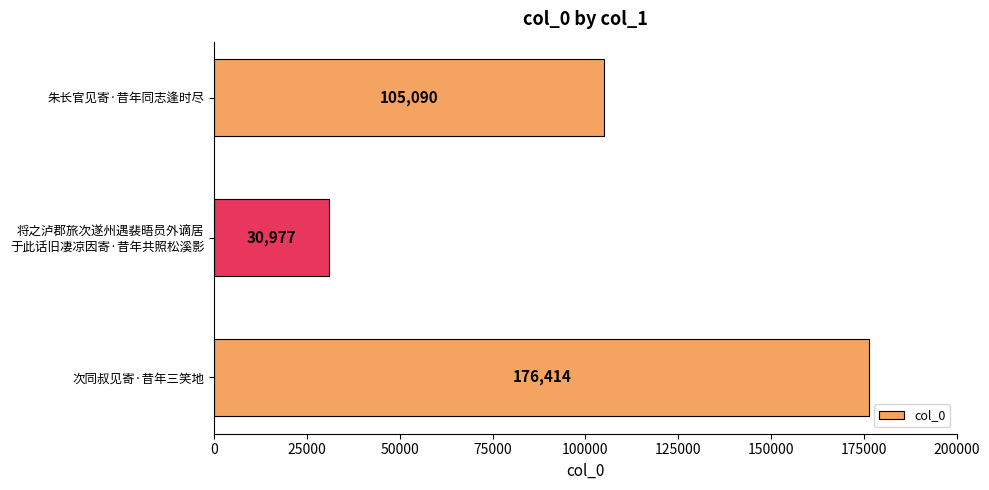

List the labels in order of value, largest first.

次同叔见寄·昔年三笑地, 朱长官见寄·昔年同志逢时尽, 将之泸郡旅次遂州遇裴晤员外谪居
于此话旧凄凉因寄·昔年共照松溪影